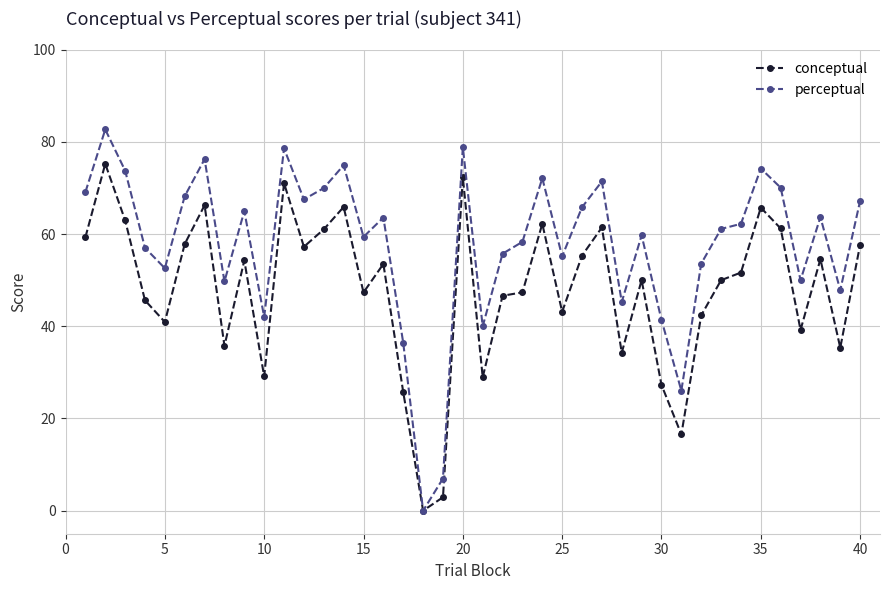

Rank the series by their maximum value, from lowest to highest.

conceptual, perceptual